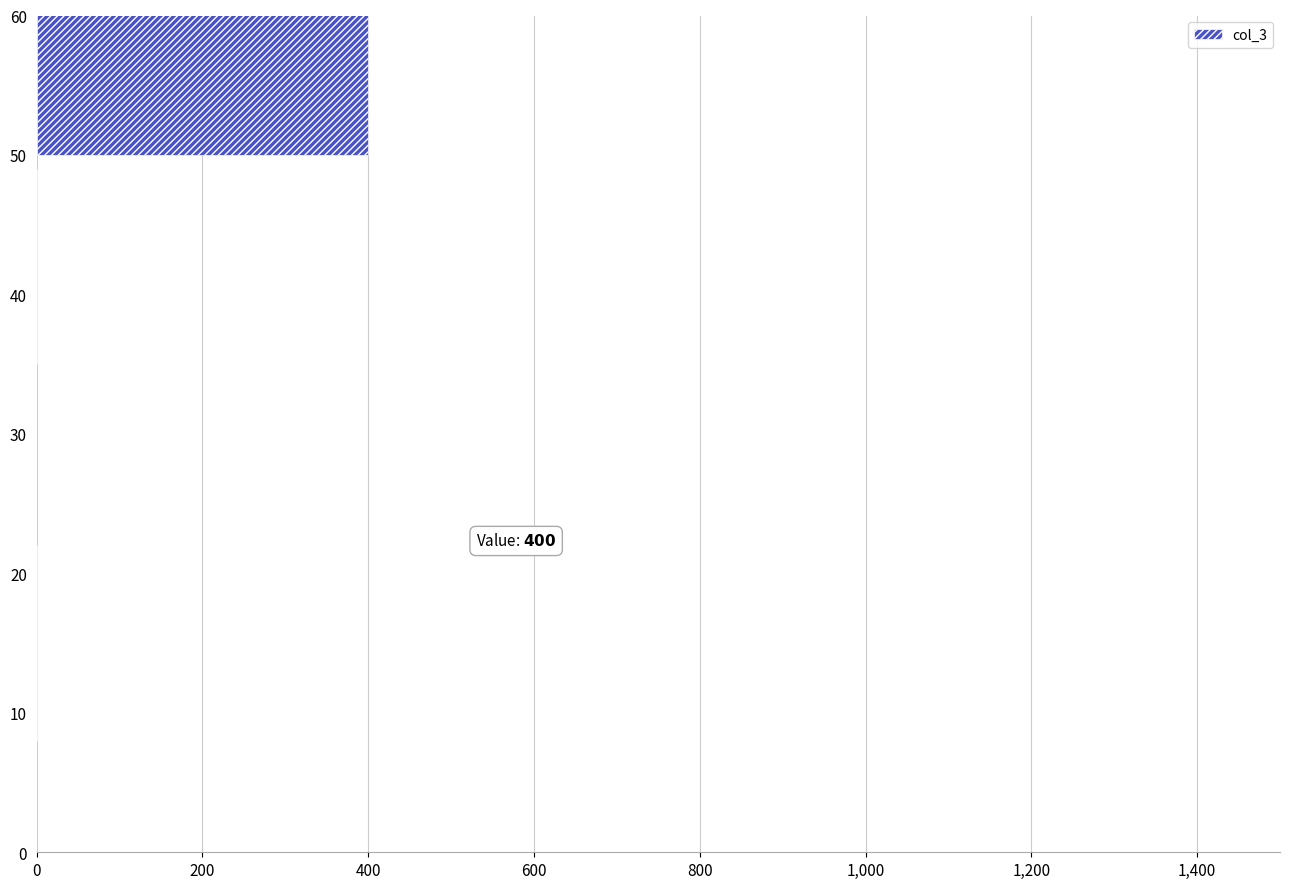

Are the bars horizontal?

Yes